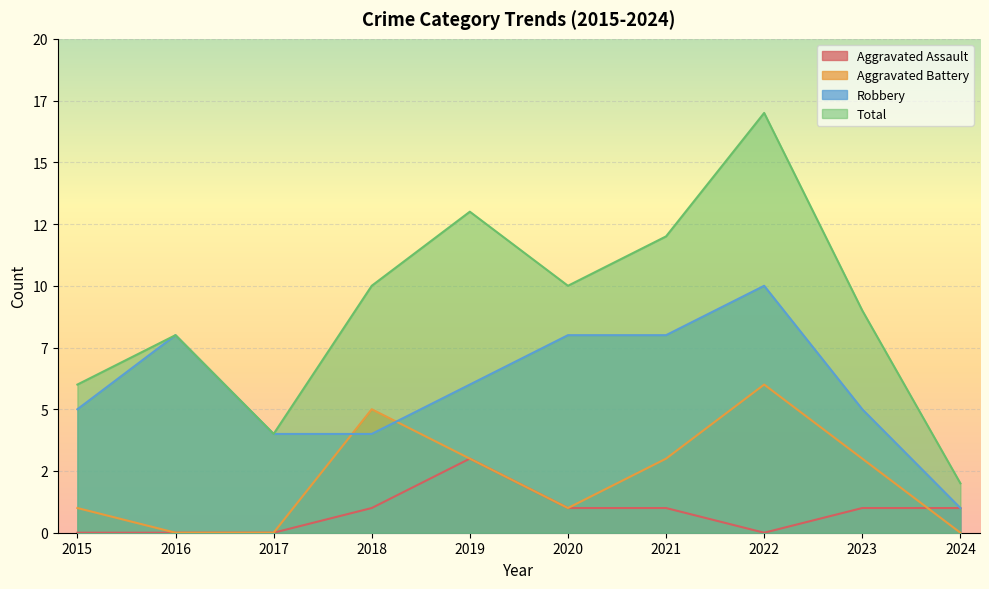

Is it true that Aggravated Assault equals 0 at 2022?

True